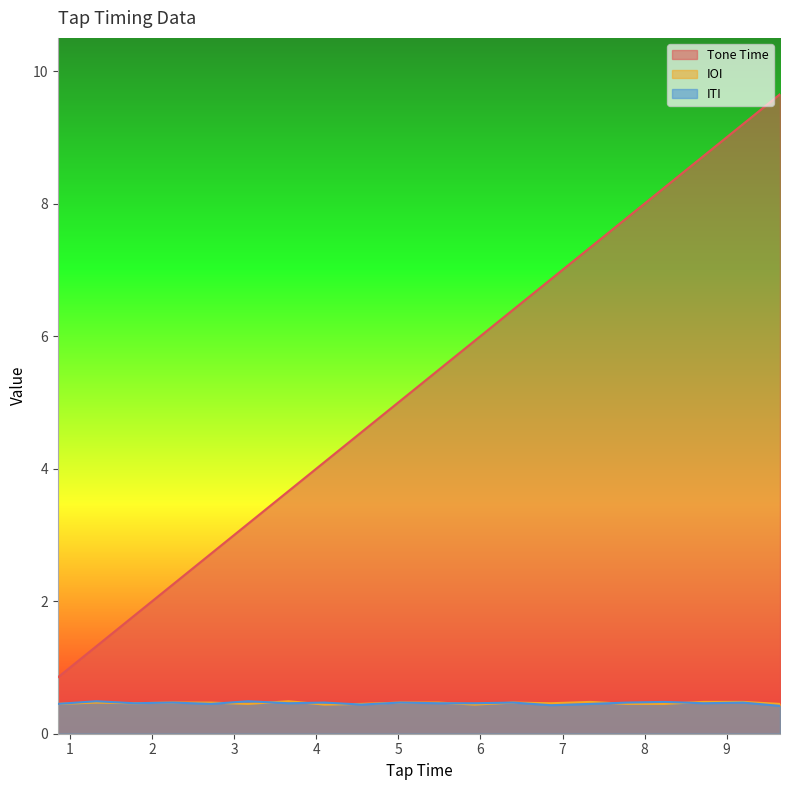

At which label is ITI closest to 0?

9.65